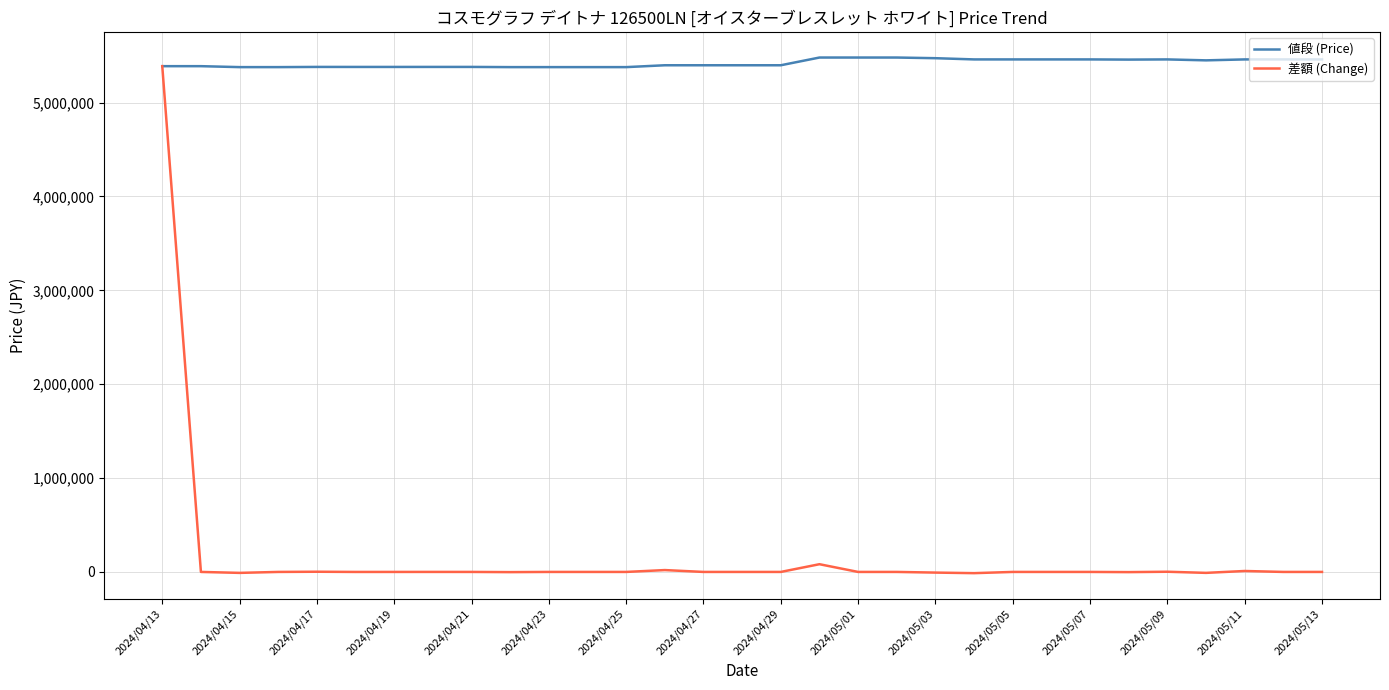

Which series has the largest total across all categories?

値段 (Price)